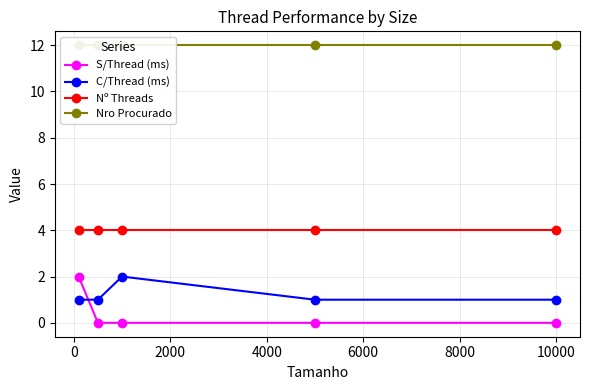

True or false: Nº Threads and S/Thread (ms) intersect in this chart.

False